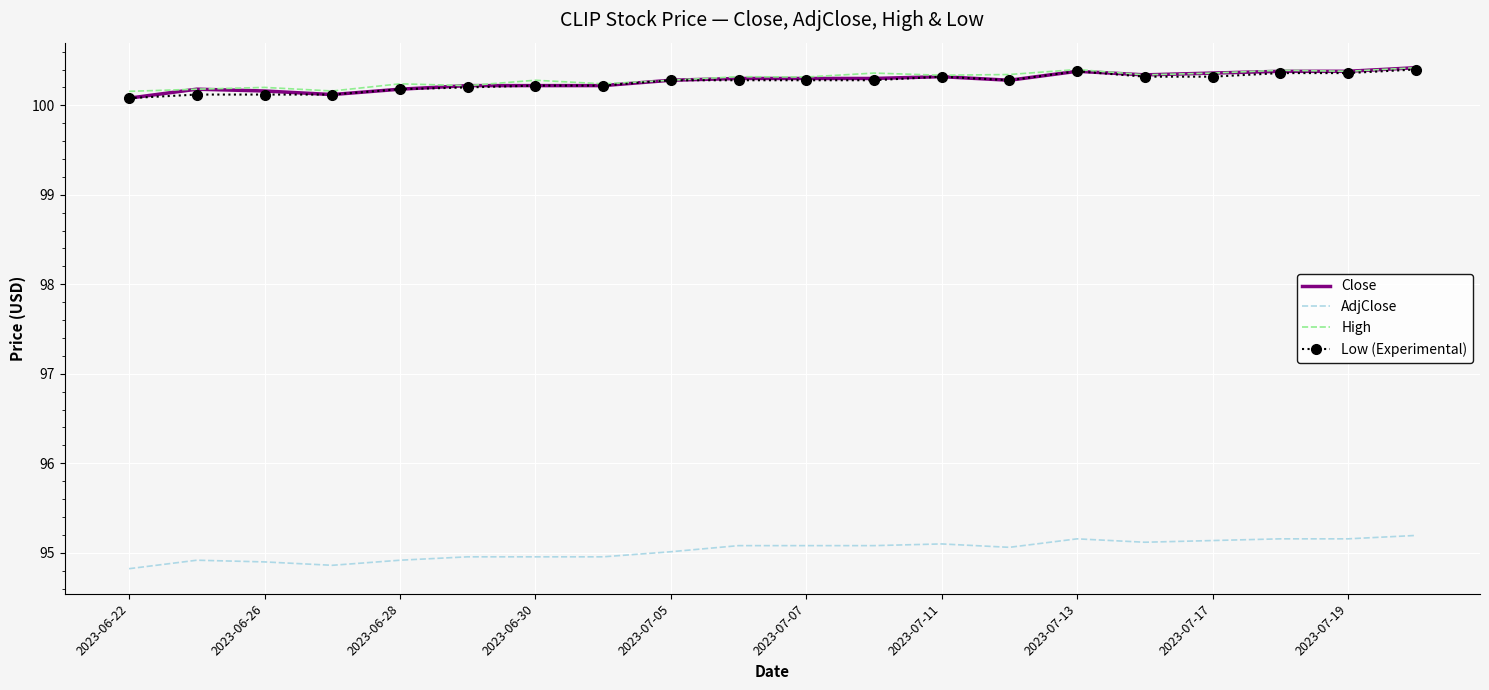

What is the maximum value shown in the chart?

100.4